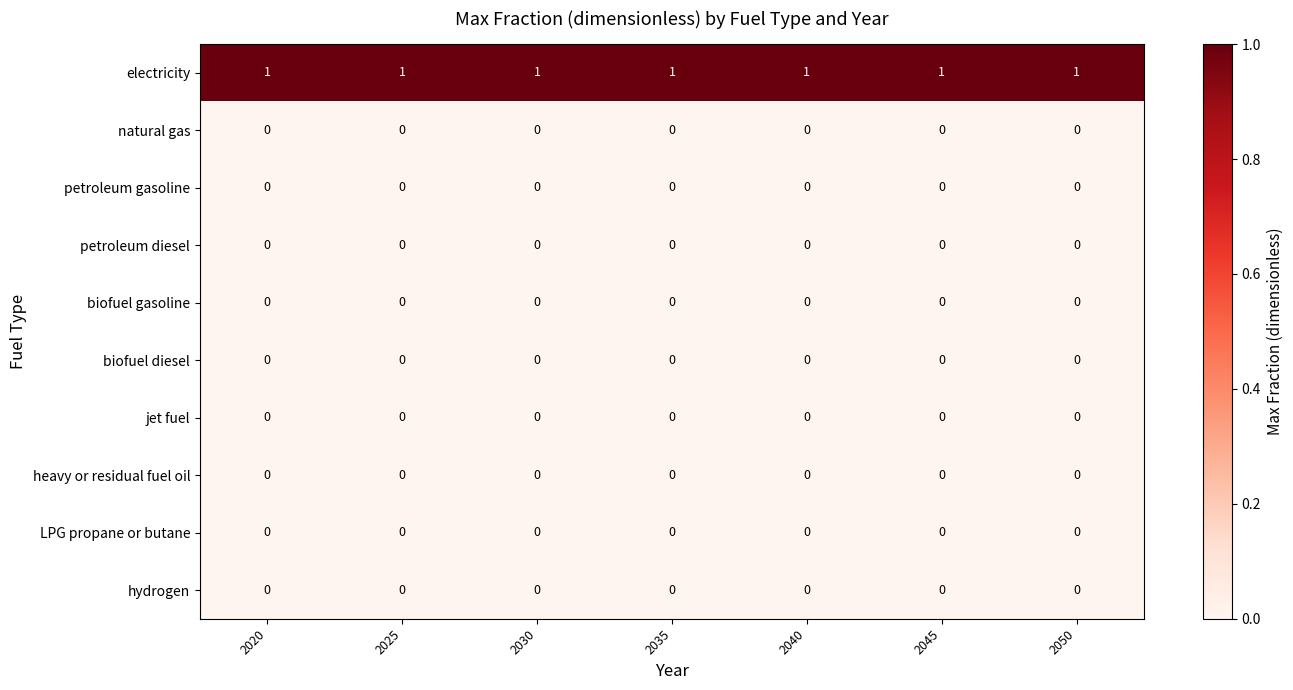

Which series has the largest total across all categories?

electricity